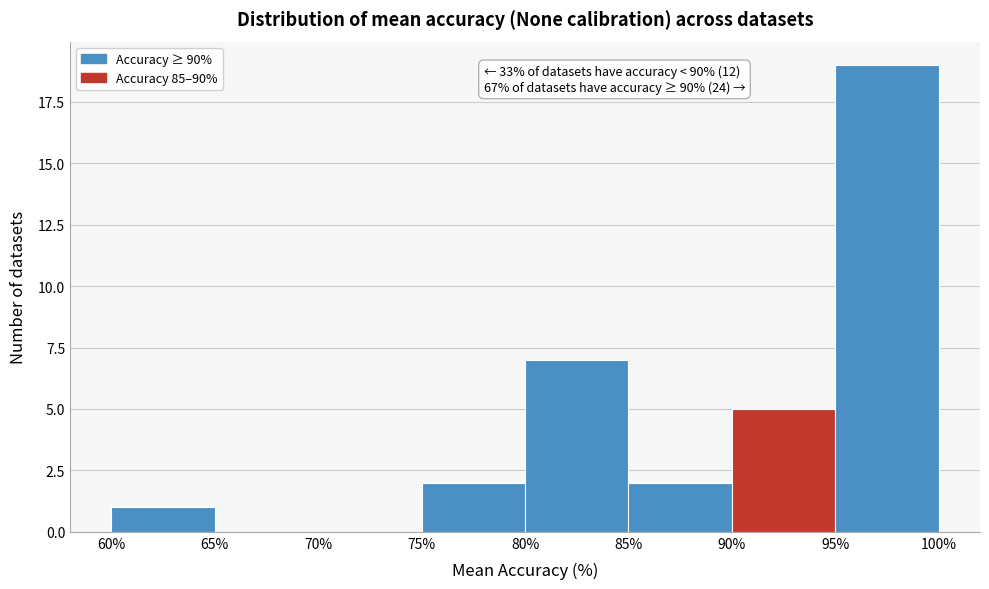

Which range on the x-axis has the tallest bar?

95% to 100%